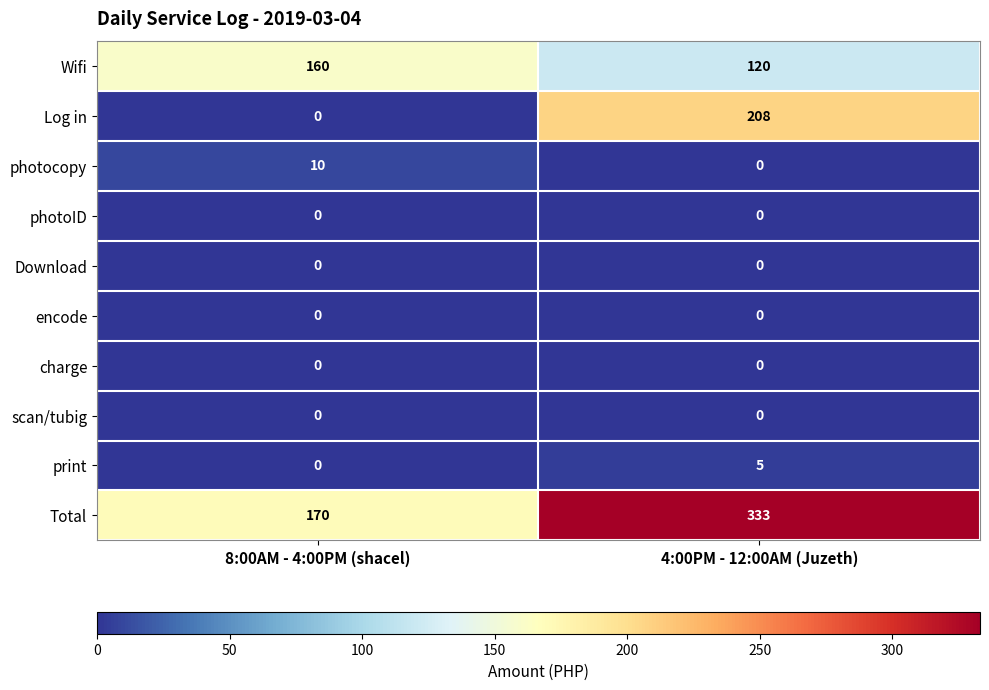

Which series has the largest total across all categories?

Total